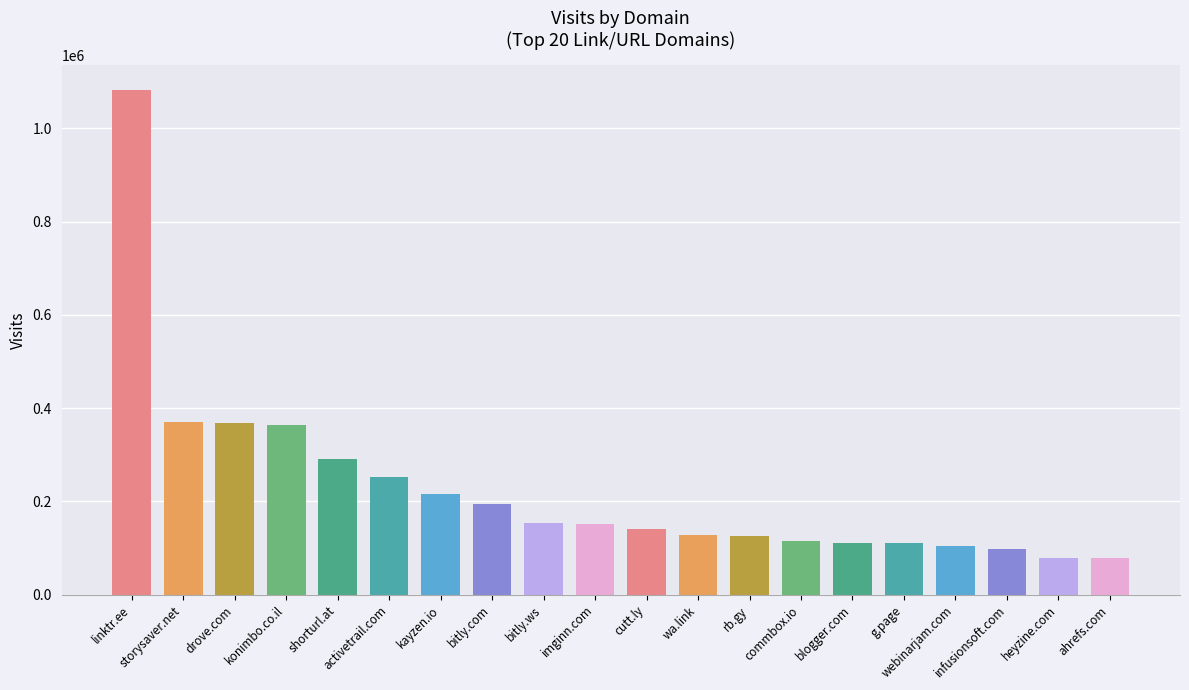

What is the maximum value shown in the chart?

1081456